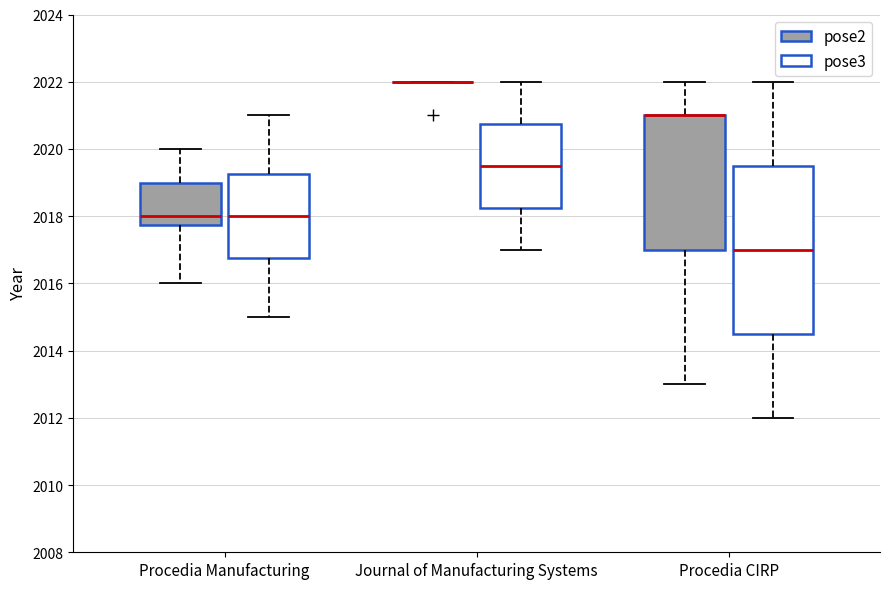

Reading left to right, transcribe this box plot: for each box, give where its median line is, the range the box spans, and where its two whiskers end, as read against the y-axis. The values are not printed on the chart, so give them approximately, as read against the axis.

Procedia Manufacturing (pose2): median 2018.0, box 2017.8 to 2019.0, whiskers 2016.0 to 2020.0
Procedia Manufacturing (pose3): median 2018.0, box 2016.8 to 2019.2, whiskers 2015.0 to 2021.0
Journal of Manufacturing Systems (pose2): box collapsed to a line at 2022.0, whiskers 2022.0 to 2022.0
Journal of Manufacturing Systems (pose3): median 2019.6, box 2018.2 to 2020.8, whiskers 2017.0 to 2022.0
Procedia CIRP (pose2): median 2021.0 (drawn on the box's upper edge), box 2017.0 to 2021.0, whiskers 2013.0 to 2022.0
Procedia CIRP (pose3): median 2017.0, box 2014.6 to 2019.6, whiskers 2012.0 to 2022.0